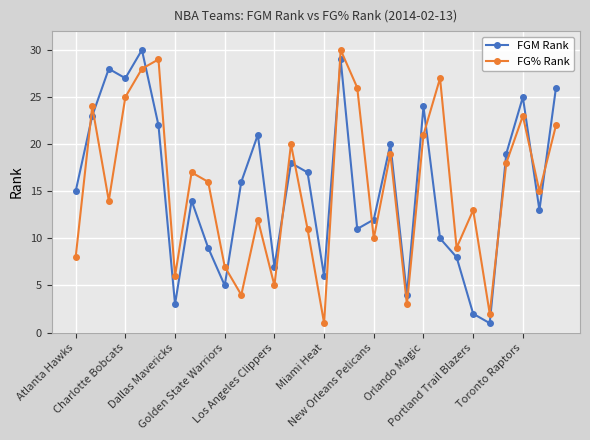

Count the number of categories in the chart.

30